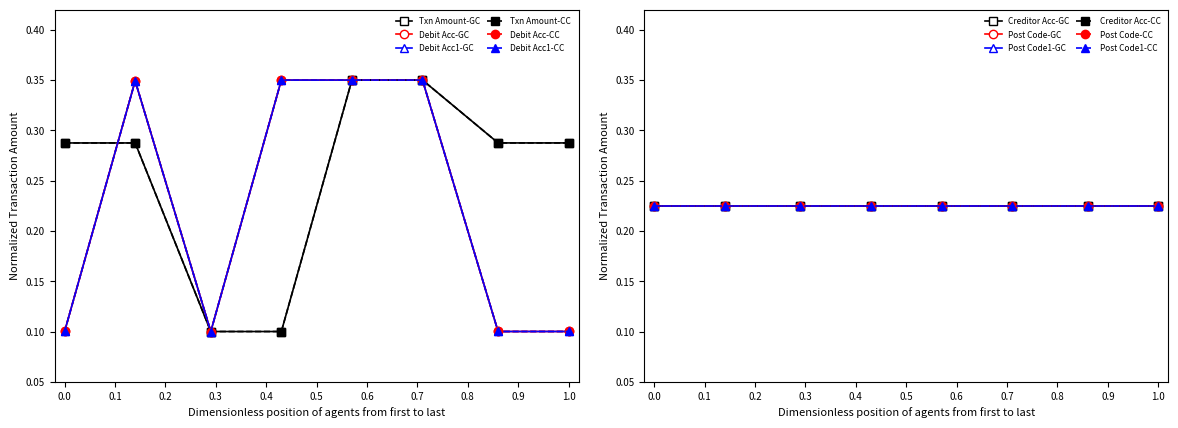

Which series has the largest range (max minus min)?

Transaction Amount